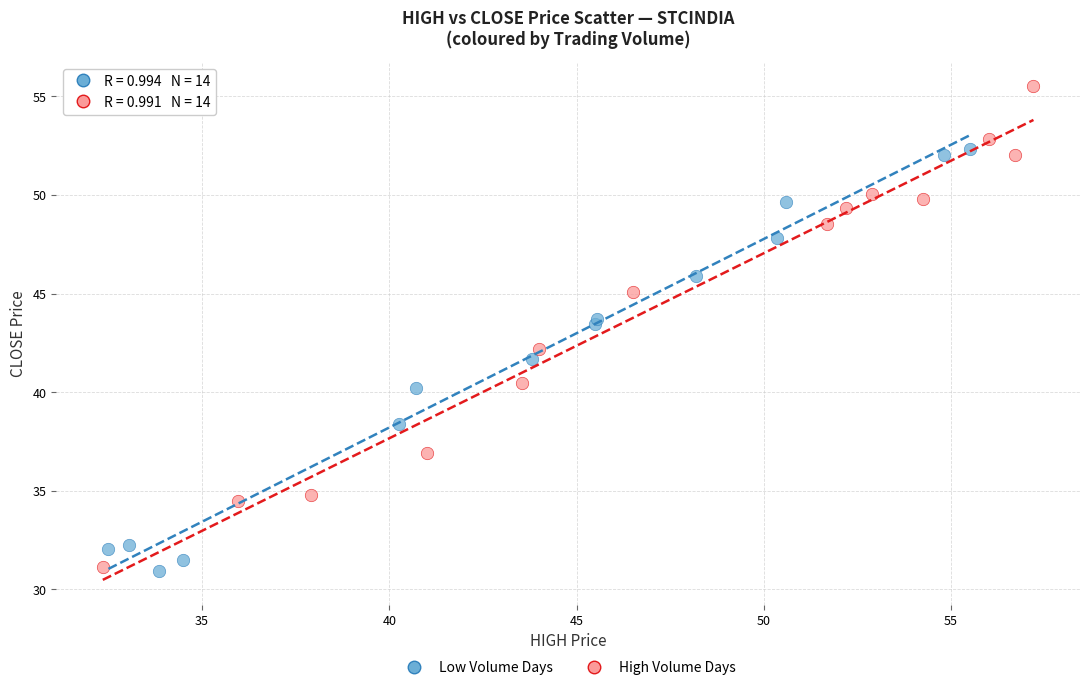

Which series has the widest spread of Y values?

High Volume Days